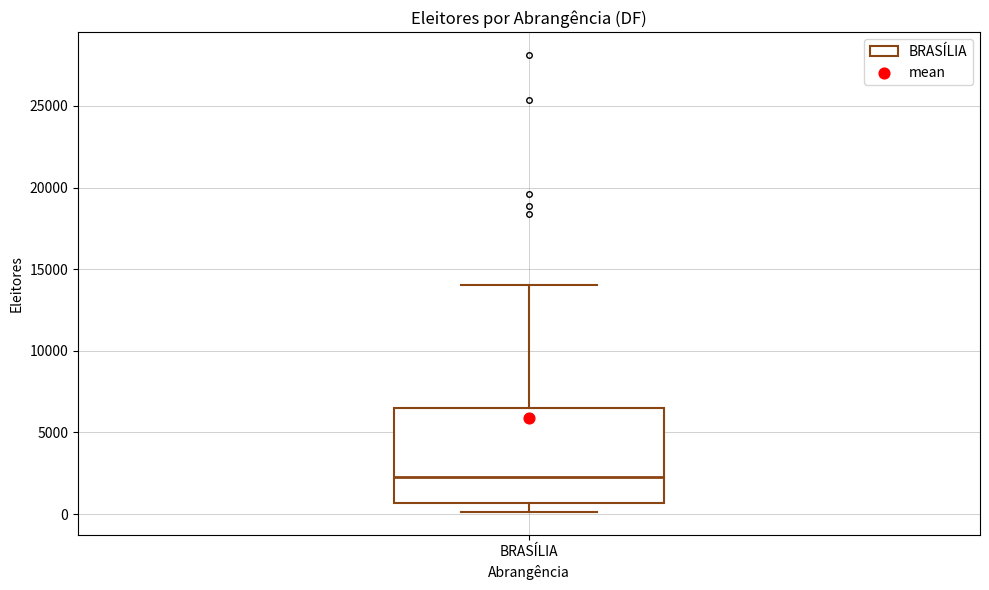

Where does the median line of the box for BRASÍLIA sit on the y-axis? The values are not printed on the chart, so give them approximately, as read against the axis.

2500